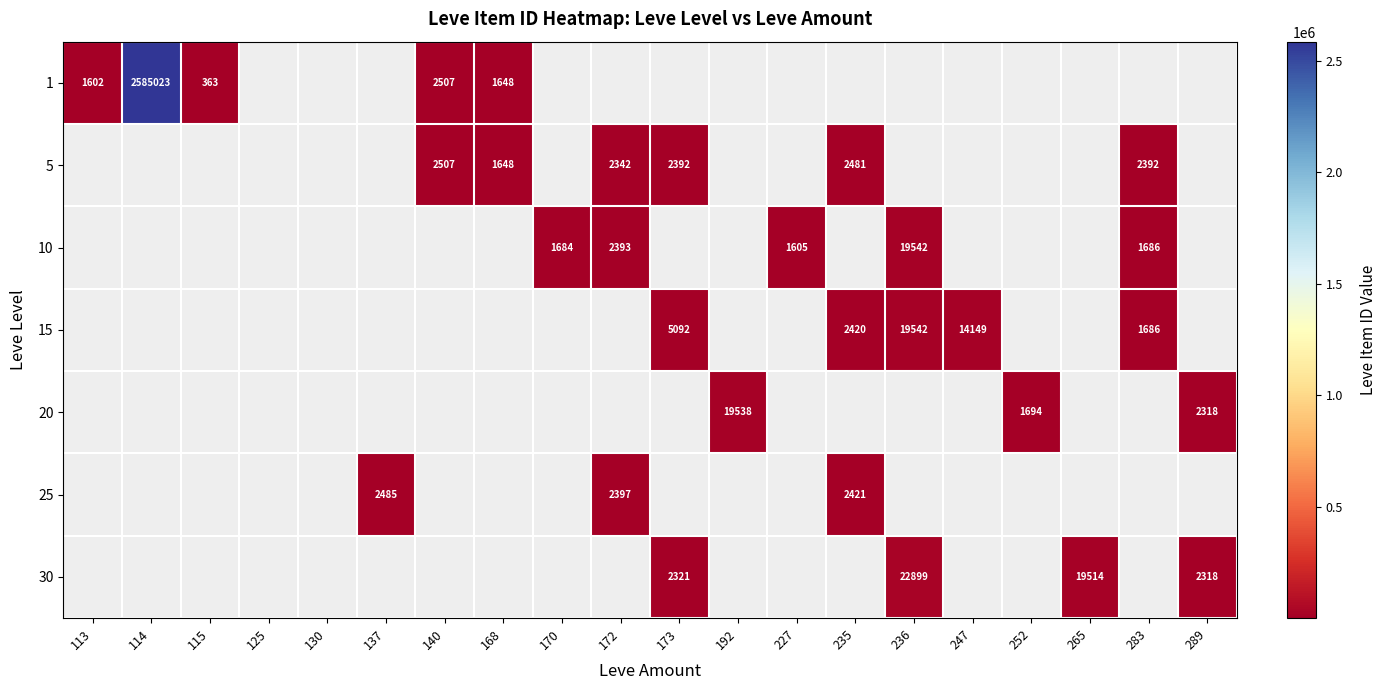

The value of 1 at 140 is 2507. True or false?

True